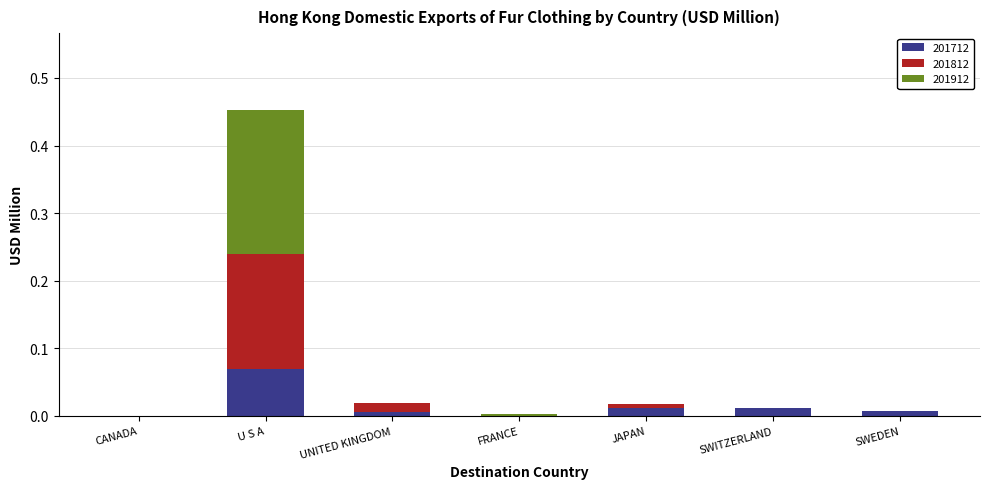

Which category has the highest value in the 201712 series?

U S A